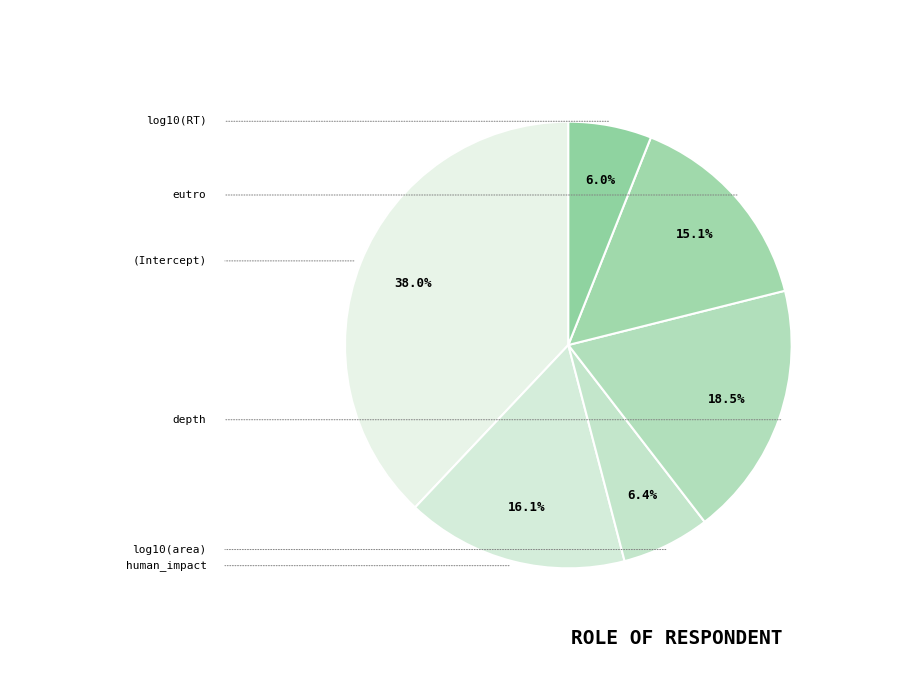

Which category has the biggest portion of the pie?

(Intercept)